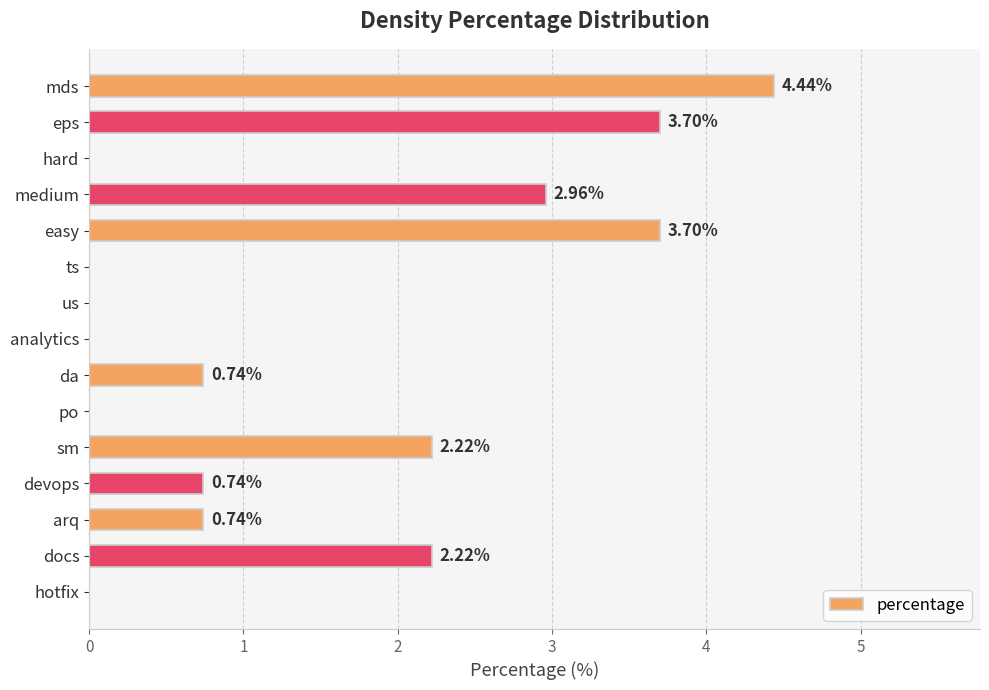

Count the number of categories in the chart.

15